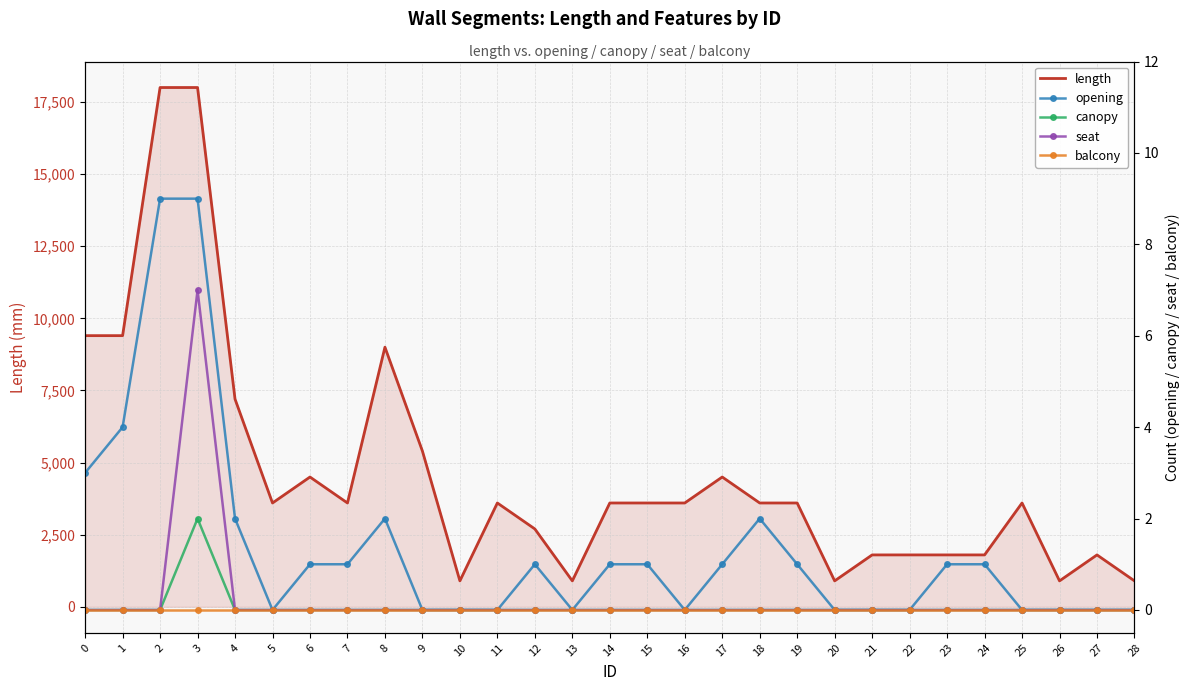

How many series are shown in this chart?

5